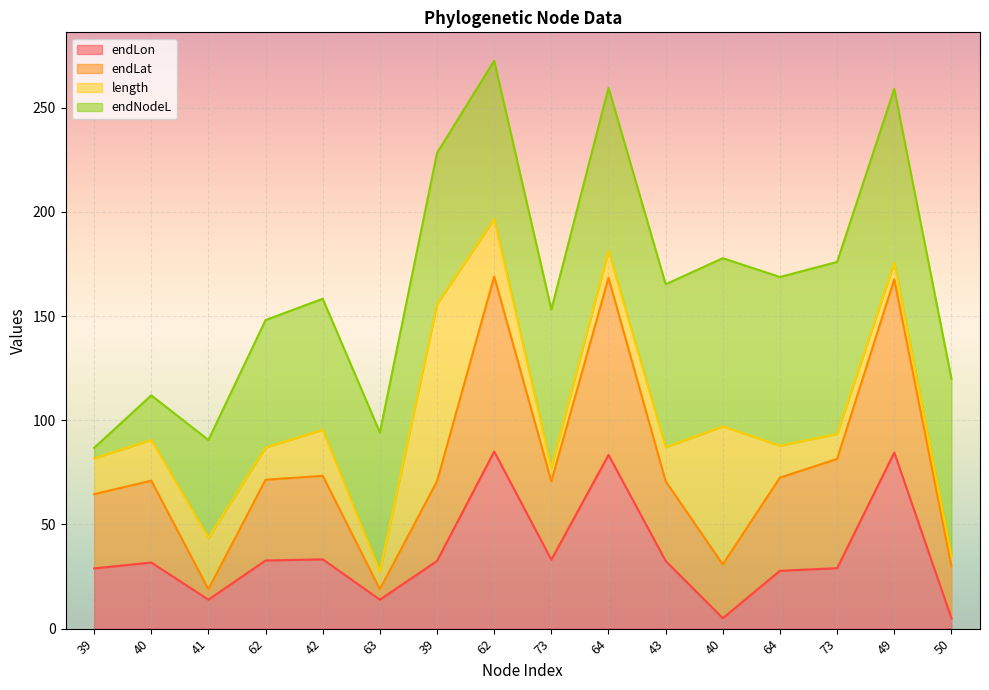

What are all the series names shown in the legend?

endLon, endLat, length, endNodeL